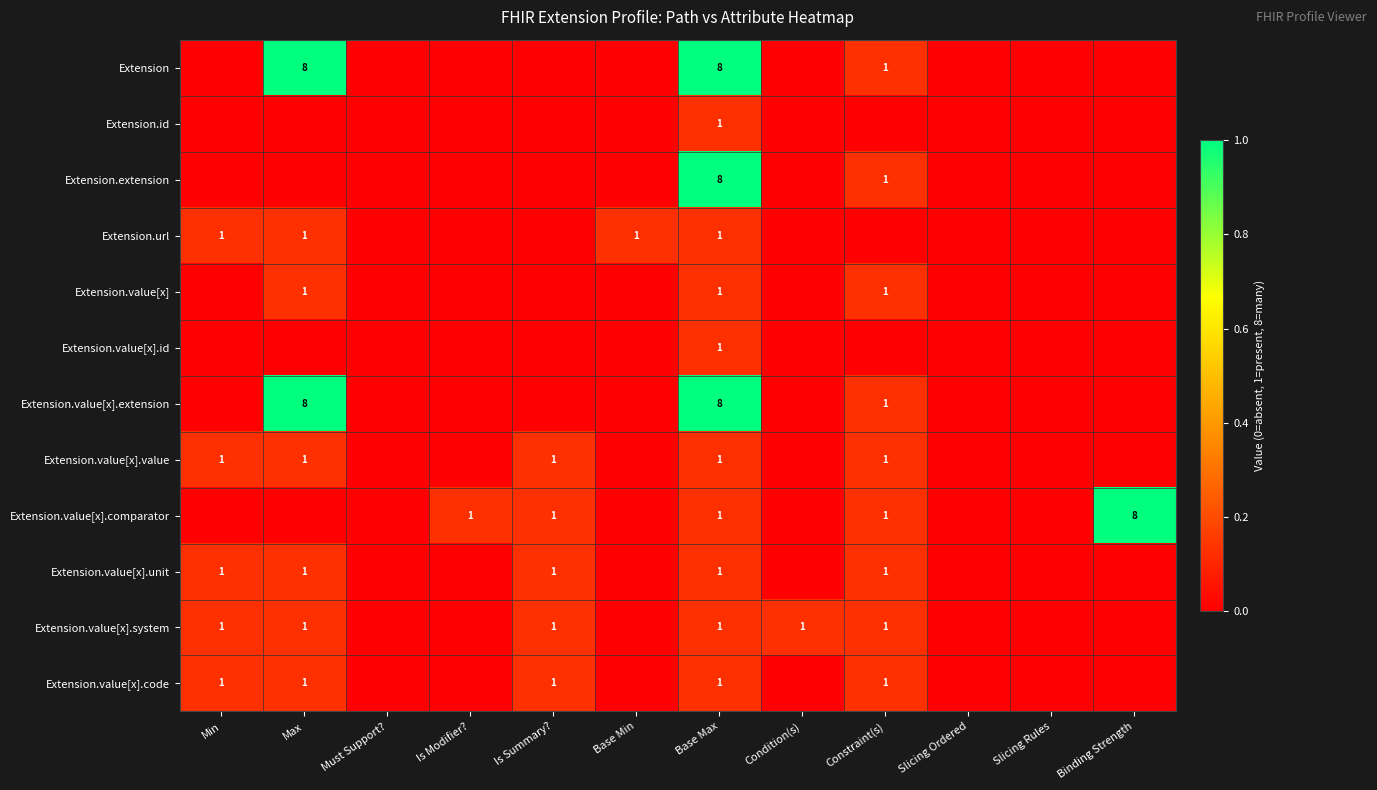

Which label corresponds to the smallest value in the chart?

Min